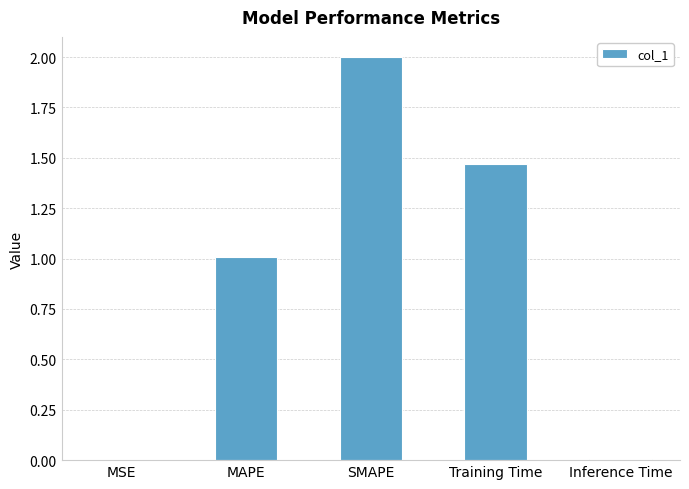

What is the change in value from MSE to SMAPE?

+2.0